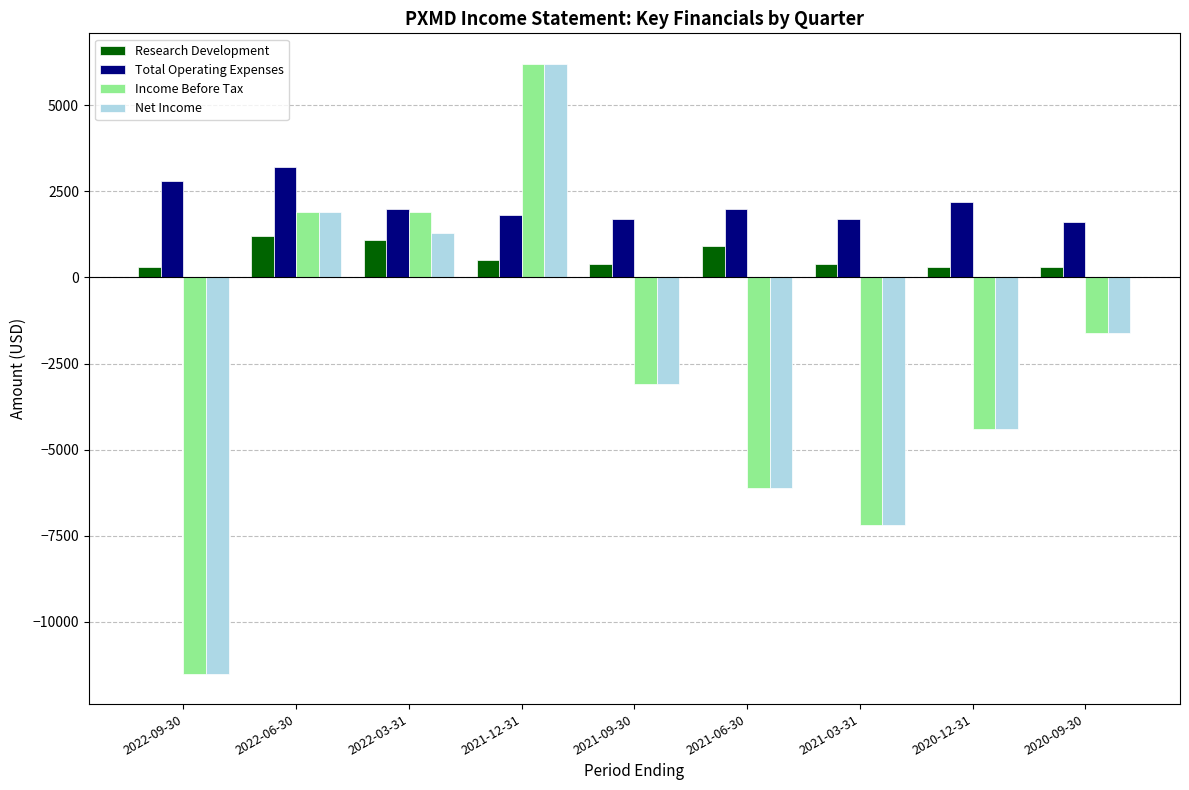

What is the value of the Total Operating Expenses bar at the 5th from the left?

1700